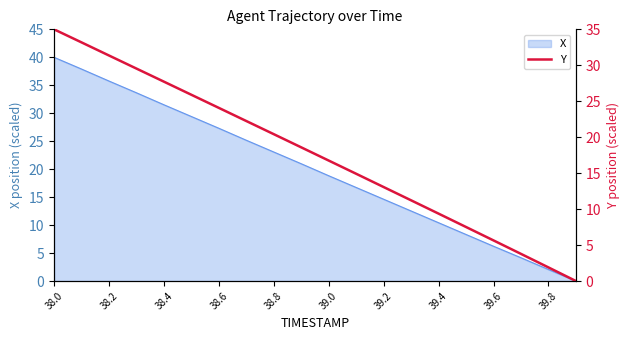

What position from the right is 11?

9